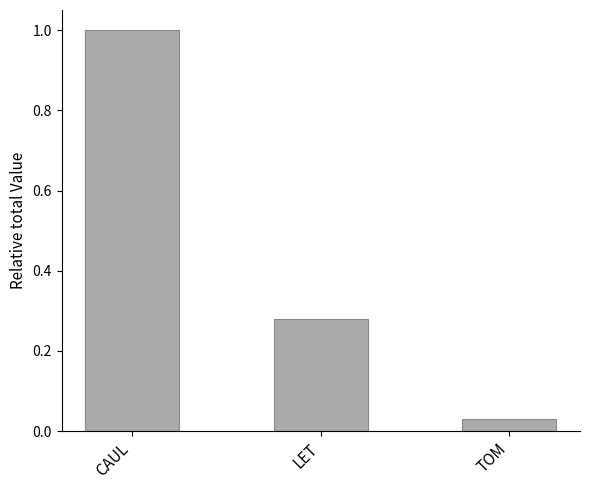

How many categories are shown in the chart?

3